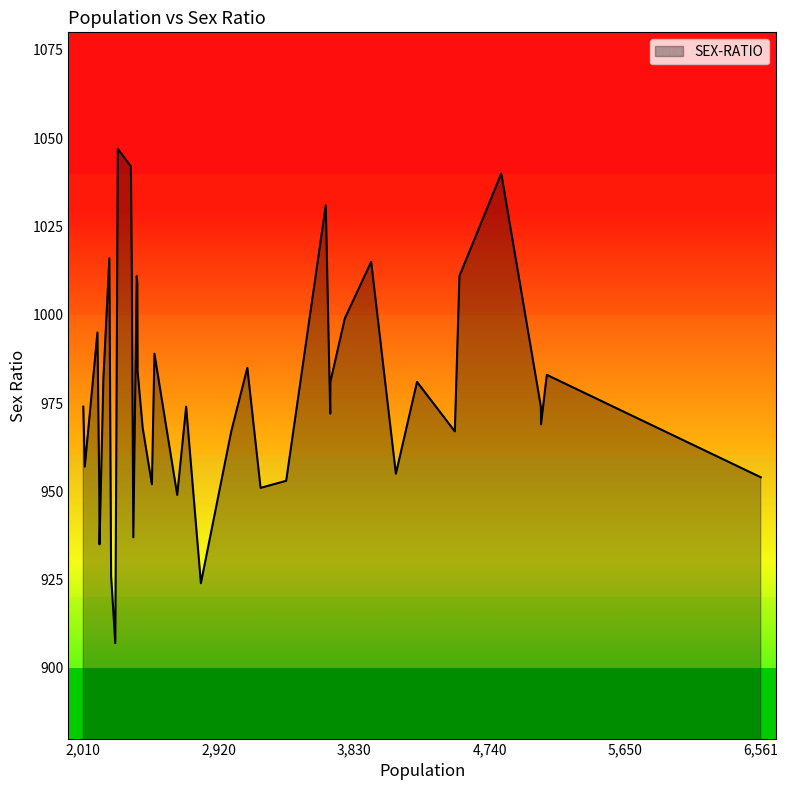

What is the smallest value displayed?

907